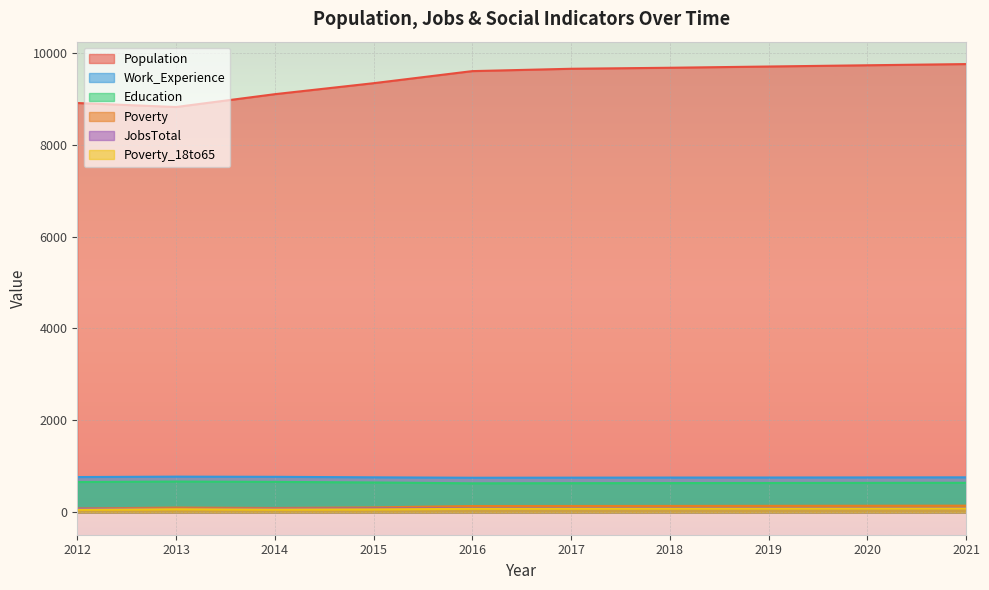

Which series changed the most between 2013 and 2017?

Population